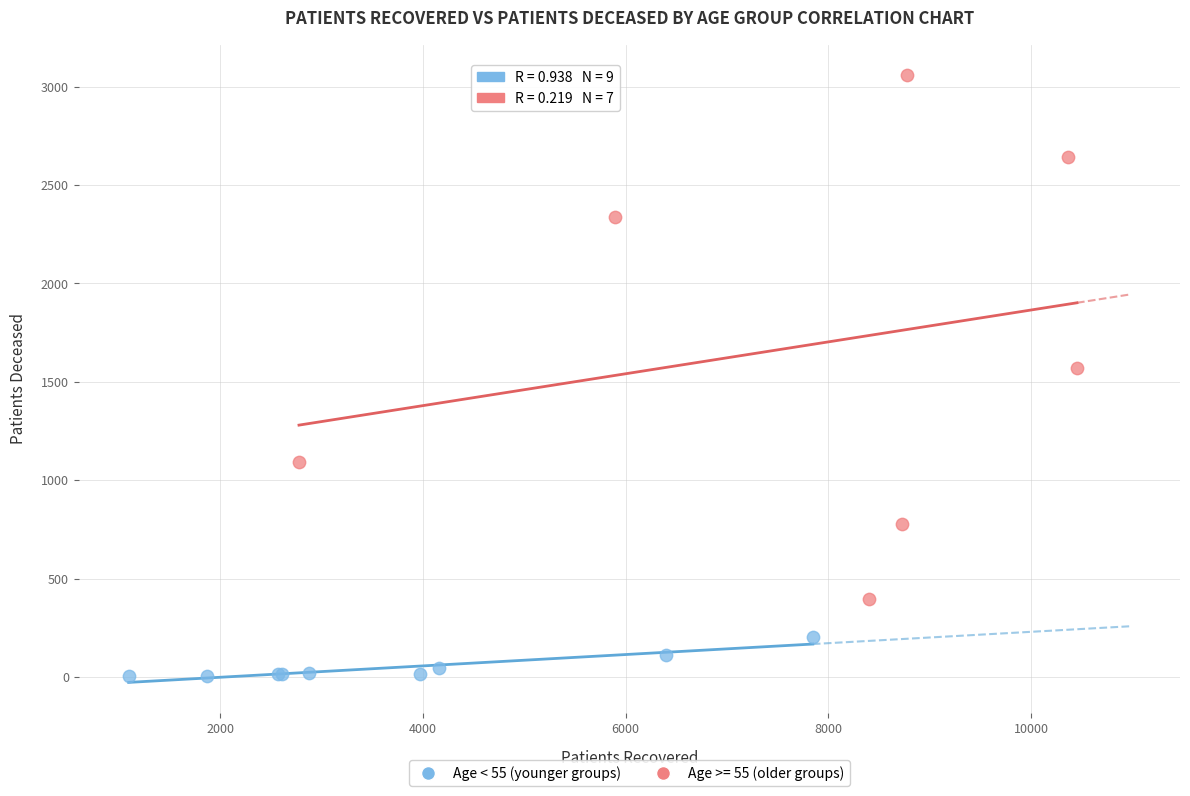

Which series reaches the minimum Y coordinate?

Age < 55 (younger groups)